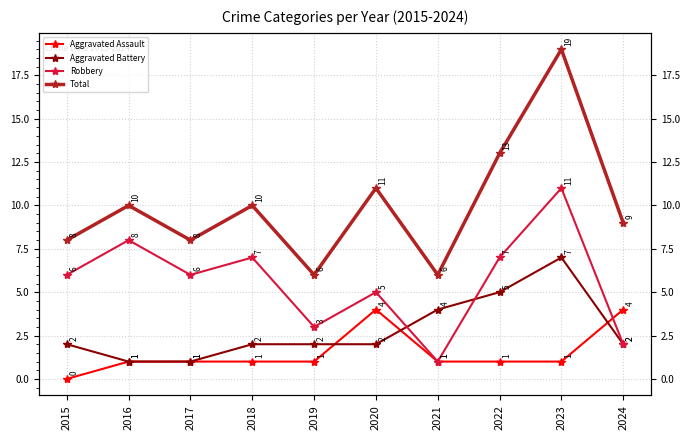

Does the chart display data point markers on the line(s)?

Yes